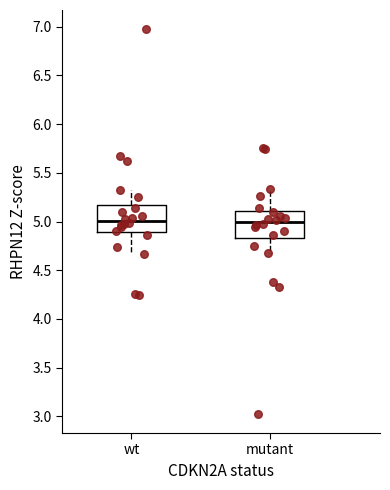

Reading left to right, transcribe this box plot: for each box, give where its median line is, the range the box spans, and where its two whiskers end, as read against the y-axis. The values are not printed on the chart, so give them approximately, as read against the axis.

wt: median 5.00, box 4.90 to 5.15, whiskers 4.65 to 5.30
mutant: median 5.00, box 4.85 to 5.10, whiskers 4.70 to 5.35